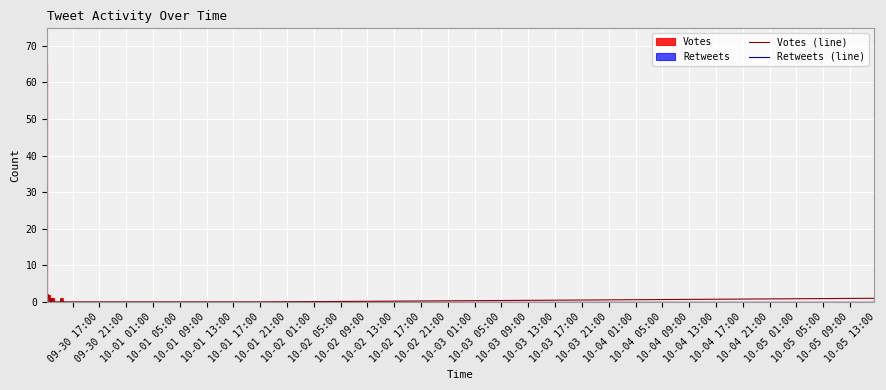

Which series has the largest total across all categories?

Votes (line)